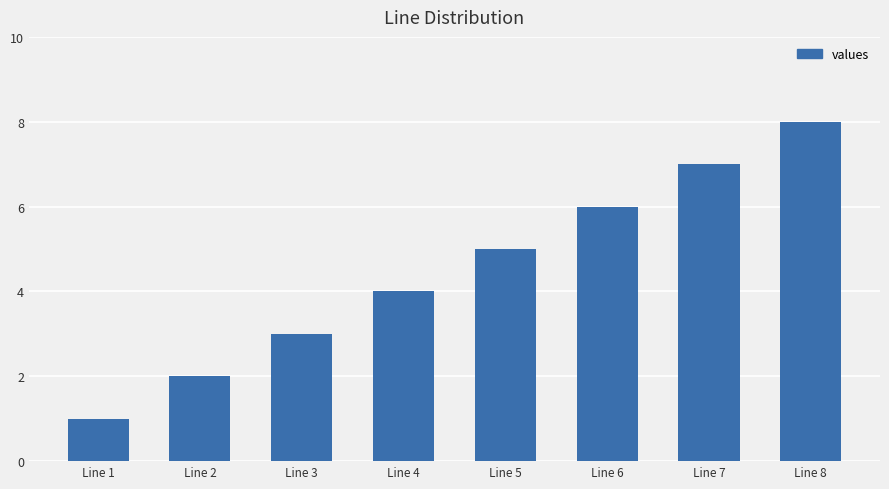

At which category does the chart reach its minimum across all series?

Line 1